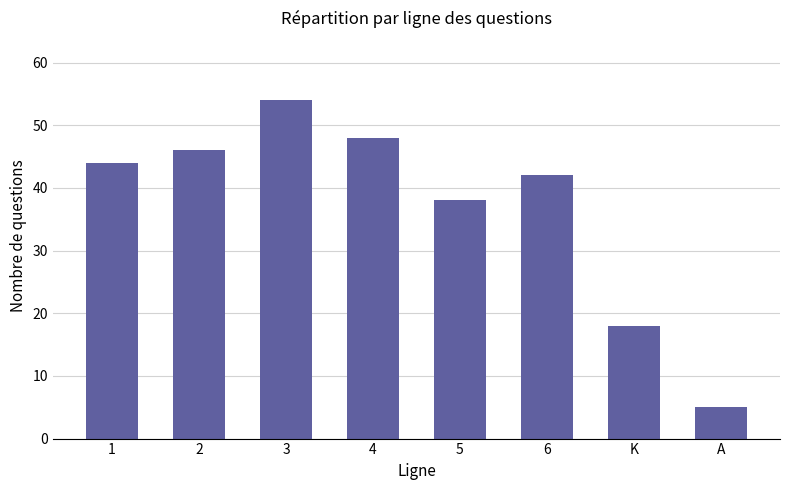

What is the average value?

37